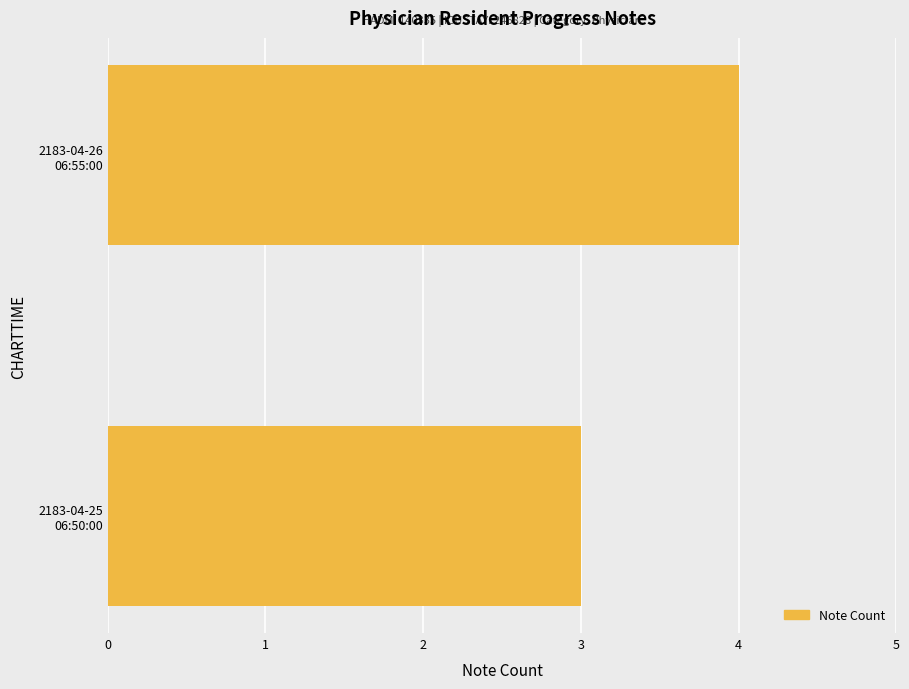

What is the sum of all values?

7